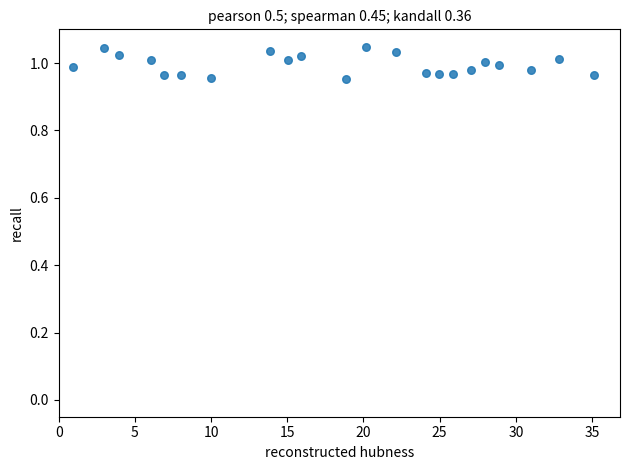

What is the range of X values (max minus min)?

34.2